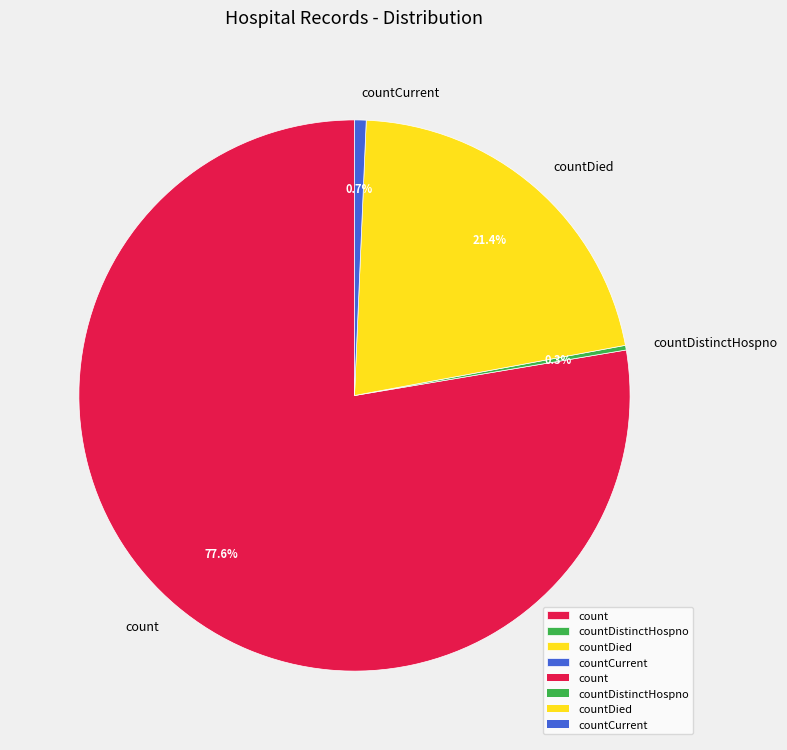

What is the largest slice in the pie chart?

count